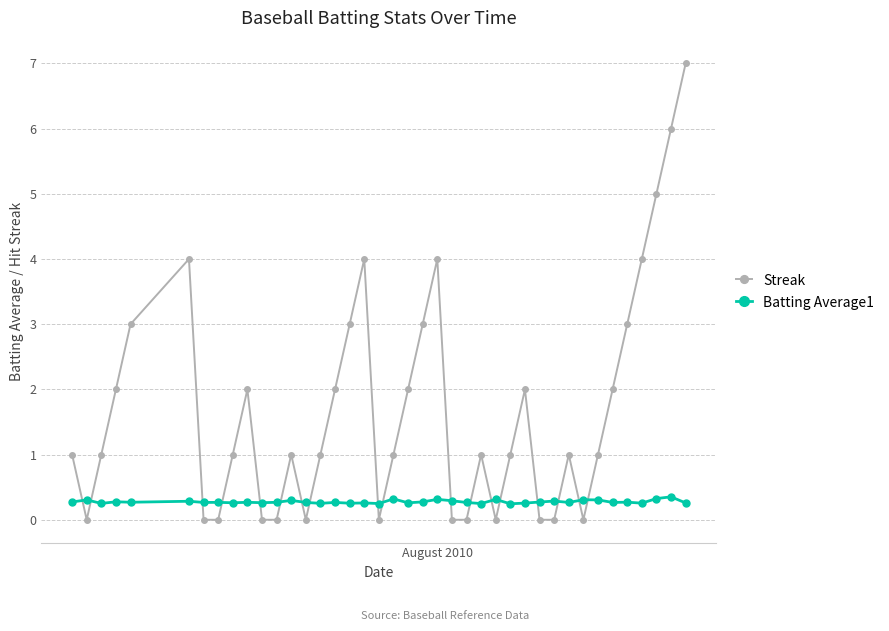

What is the difference between the second highest and second lowest values in the Streak series?

6.0